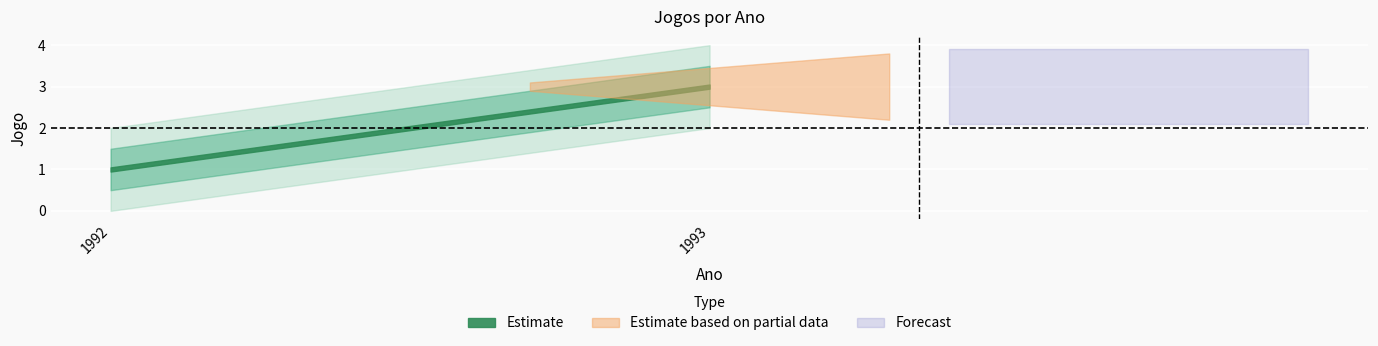

What value does the data have at 1992?

1